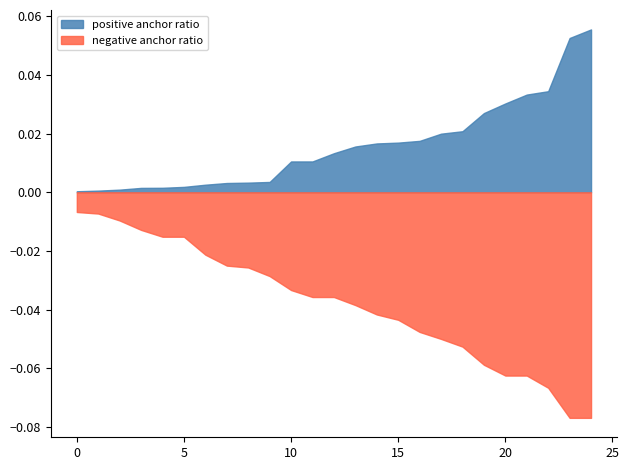

Which series has the largest range (max minus min)?

negative anchor ratio